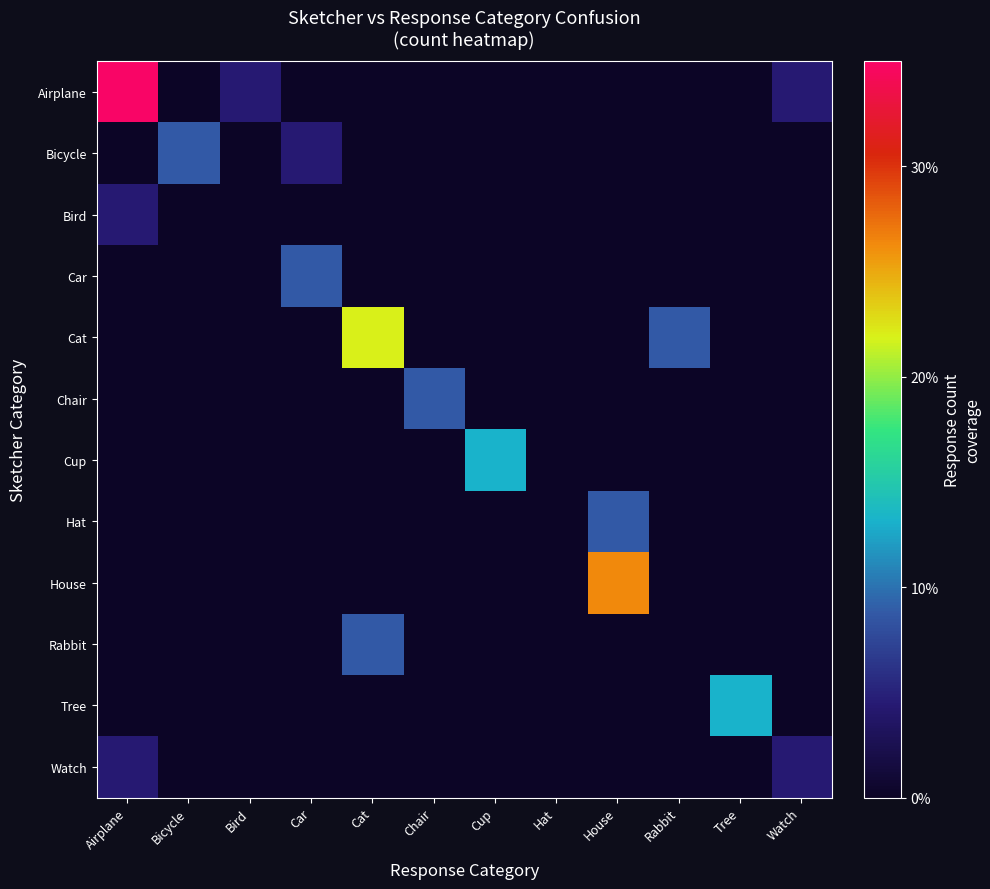

Which label corresponds to the smallest value in the chart?

Bicycle